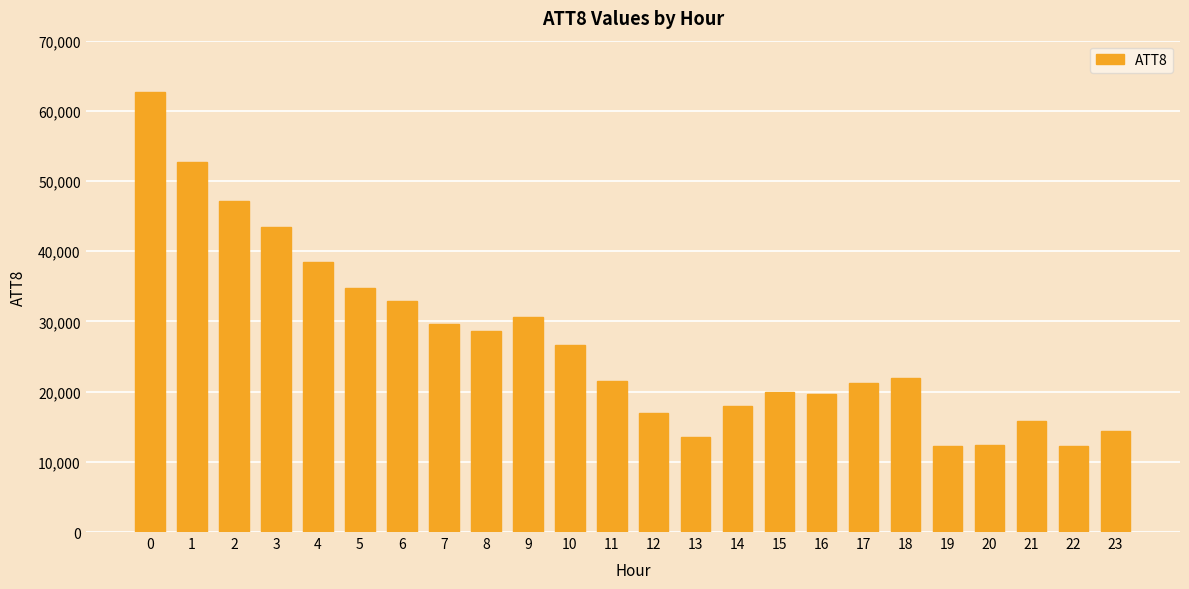

What is the smallest value displayed?

12200